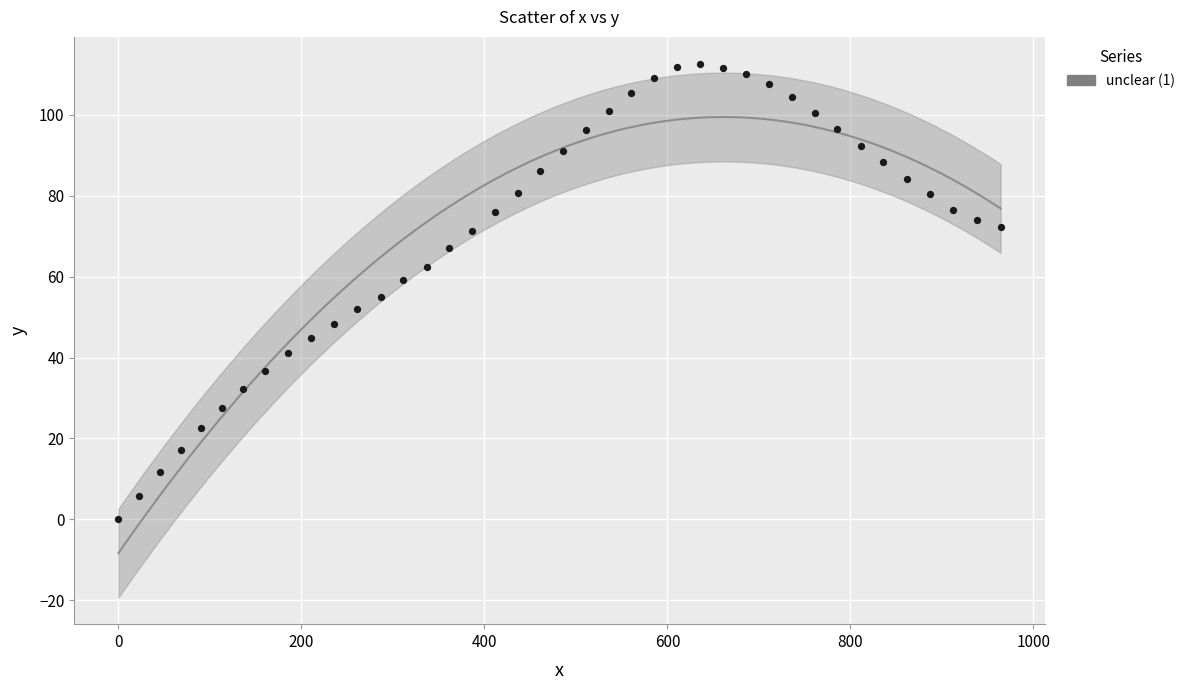

What is the range of Y values (max minus min)?

112.7